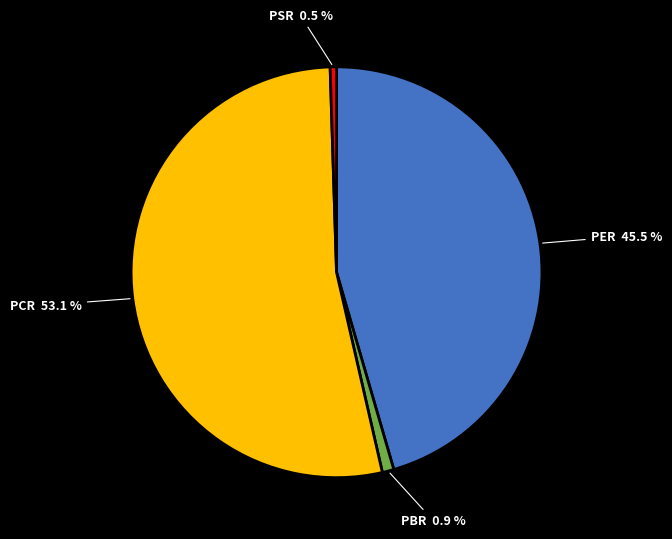

To the nearest percent, what is the average slice percentage?

25%